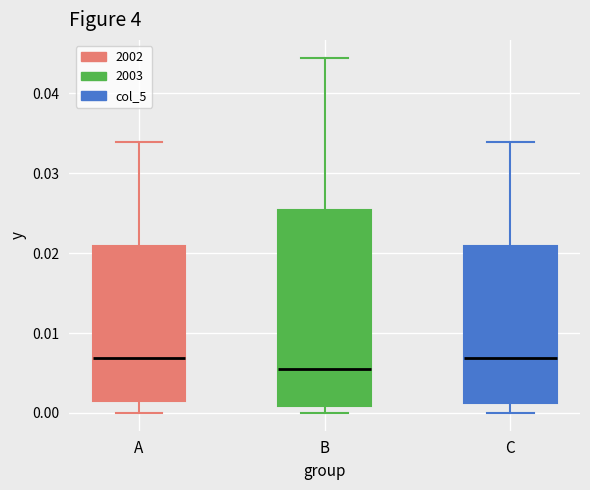

Where is the upper edge of the box for A on the y-axis? The values are not printed on the chart, so give them approximately, as read against the axis.

0.021